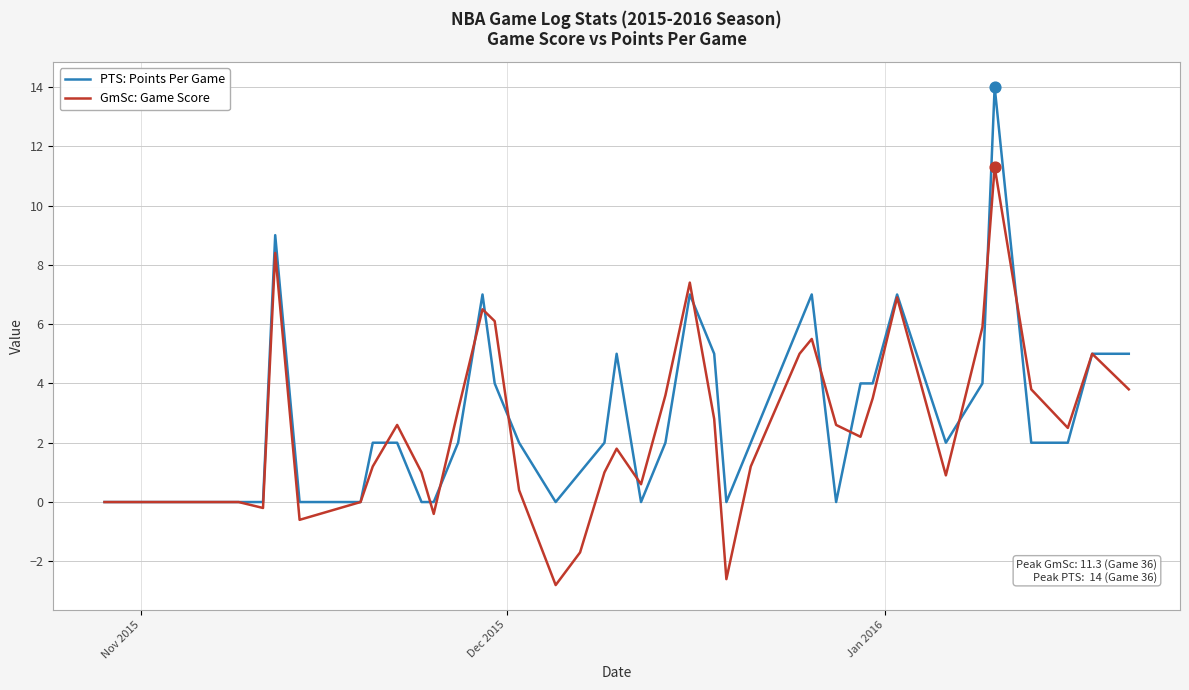

List the series in order of their peak value, highest first.

PTS: Points Per Game, GmSc: Game Score